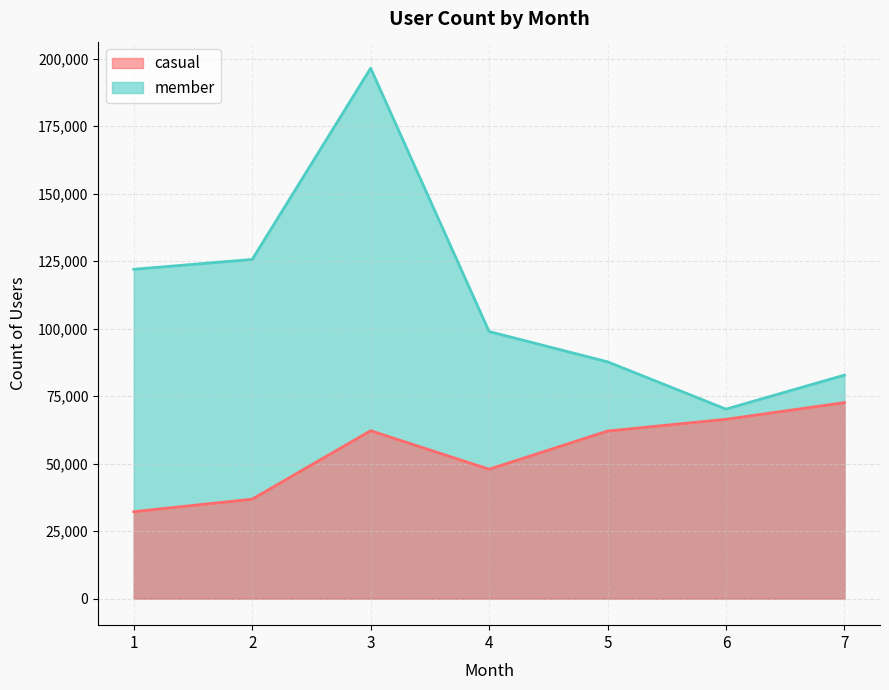

Reading right to left, list all the values displayed in this chart.

casual: 7=72620	6=66436	5=62087	4=47937	3=62201	2=36856	1=32210
member: 7=82803	6=70203	5=87720	4=98942	3=196477	2=125639	1=121997